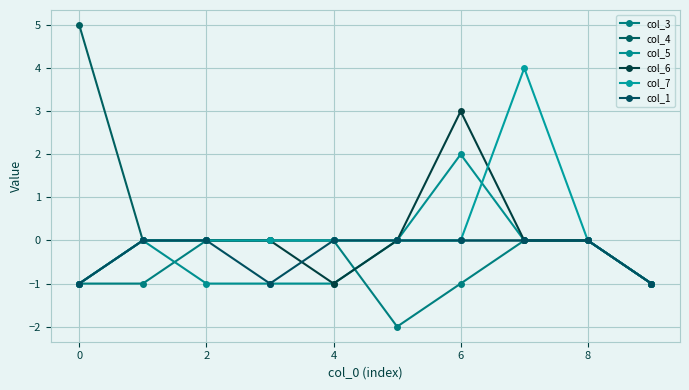

True or false: col_1 has more than 0 points higher than both neighbors.

False